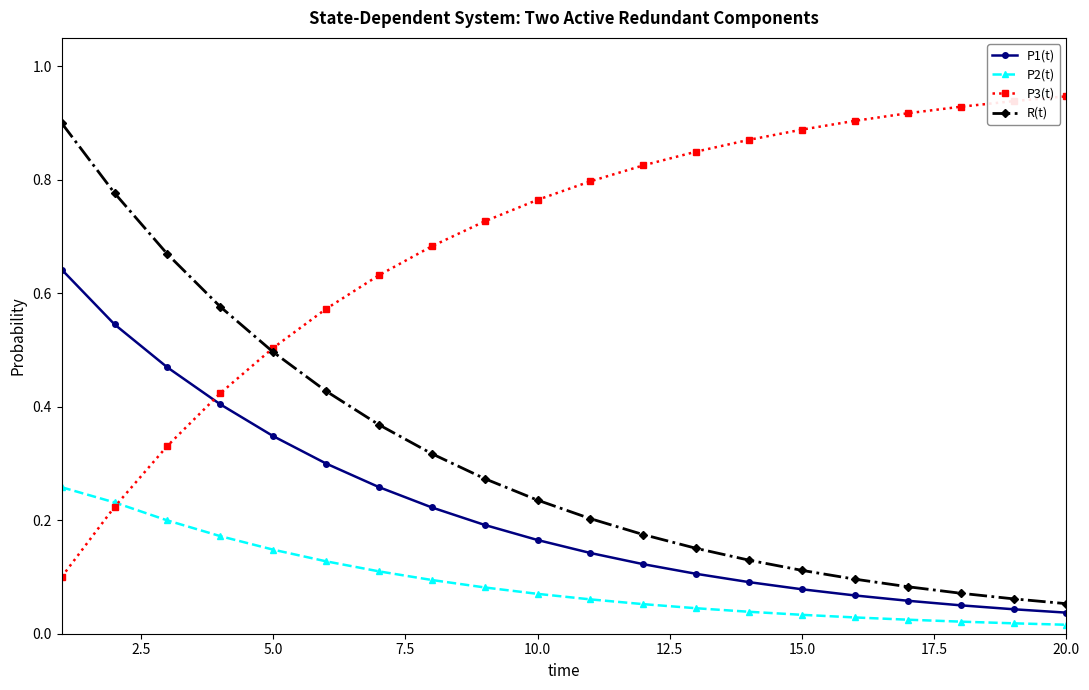

How many times do P2(t) and P3(t) cross each other?

1